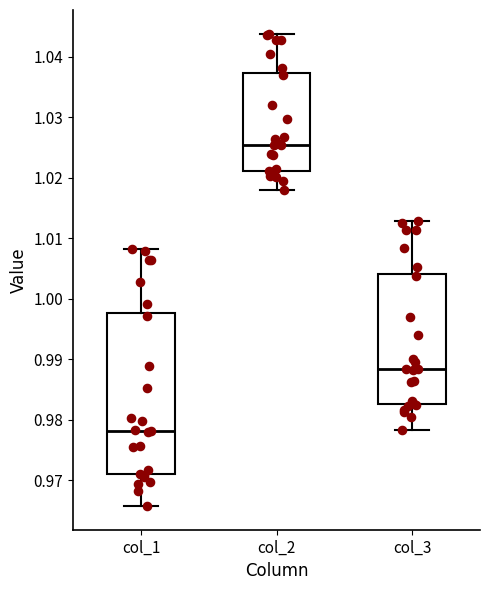

Which box is the tallest, from its lower edge to its upper edge?

col_1